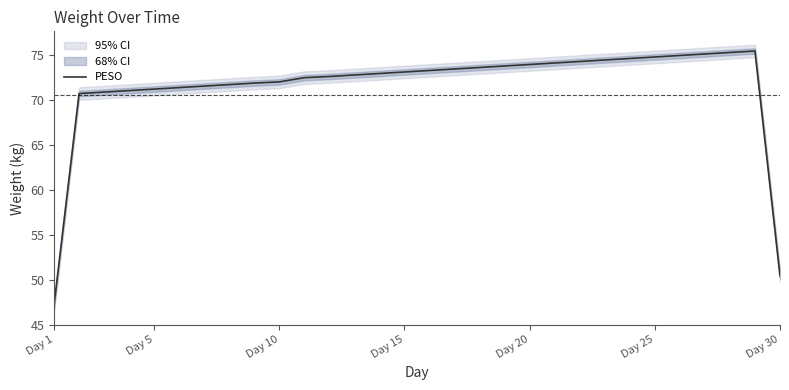

How many categories are shown in the chart?

30